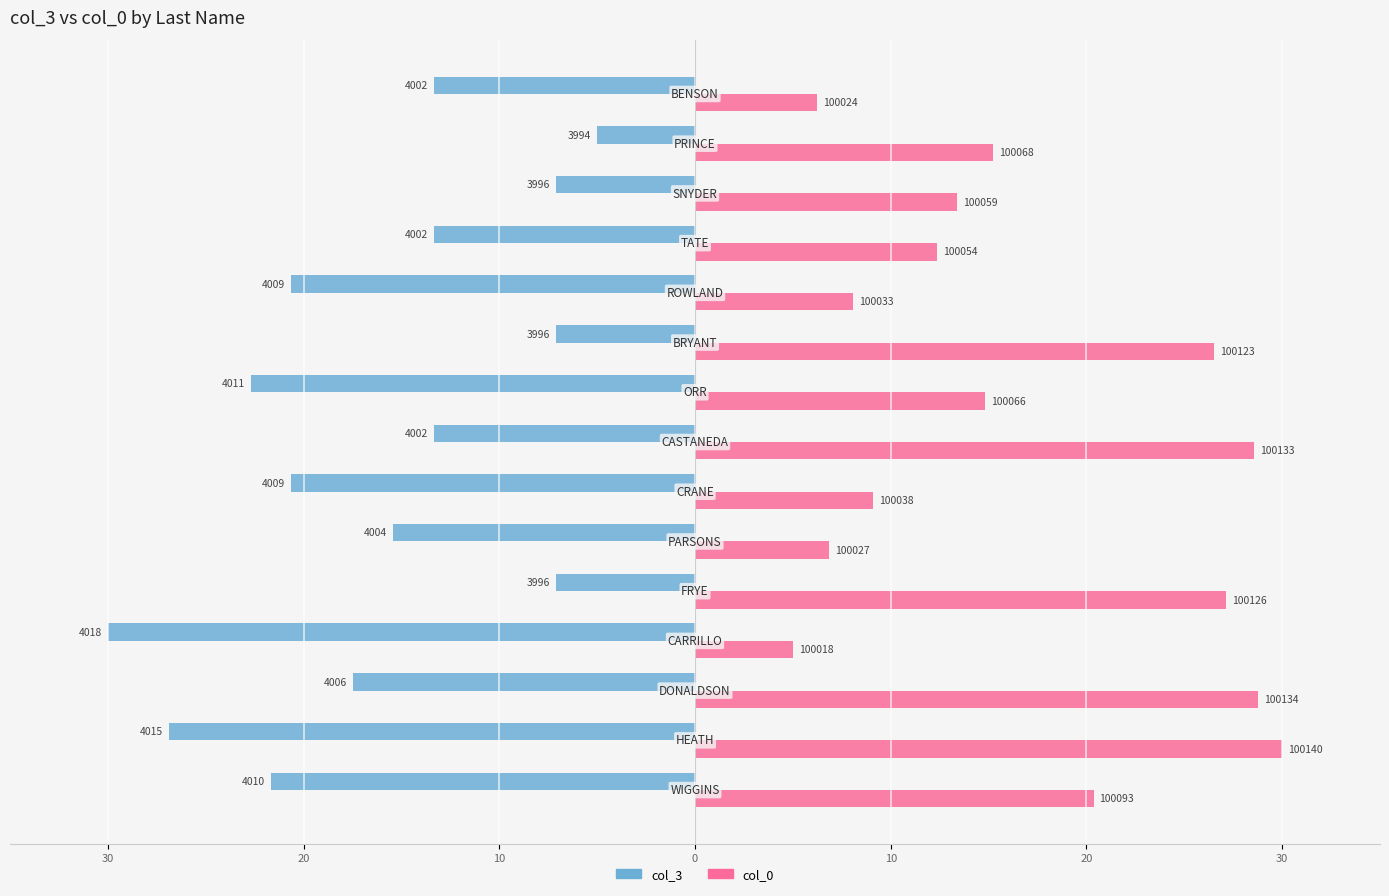

What are all the series names shown in the legend?

col_3, col_0